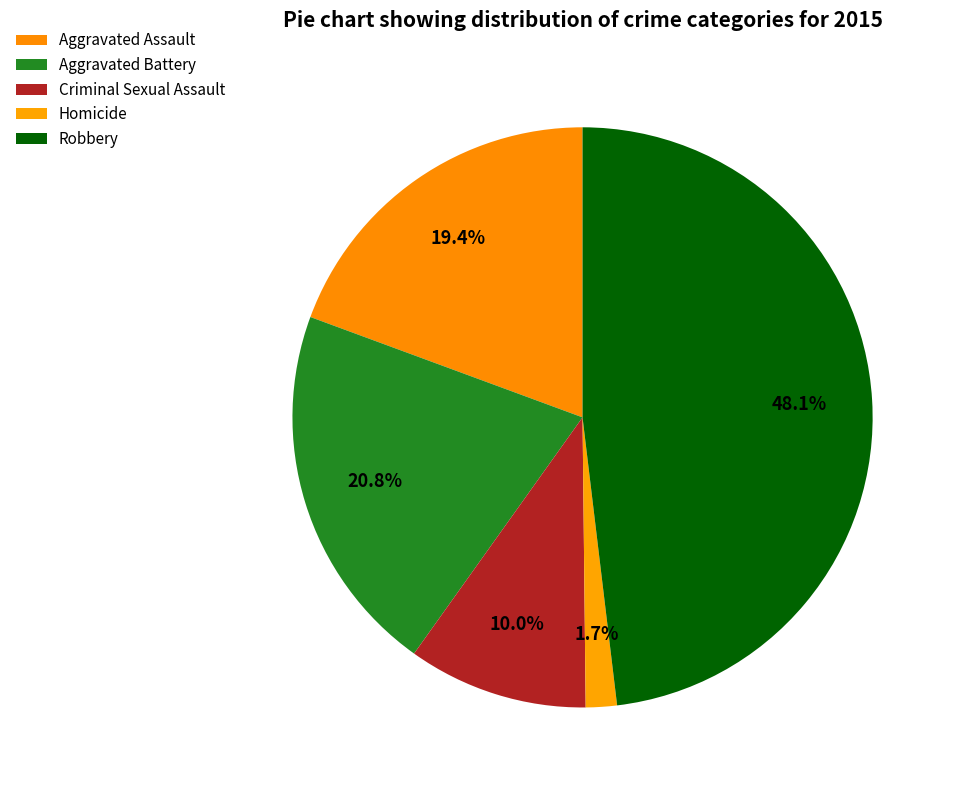

How many segments does this pie chart have?

5